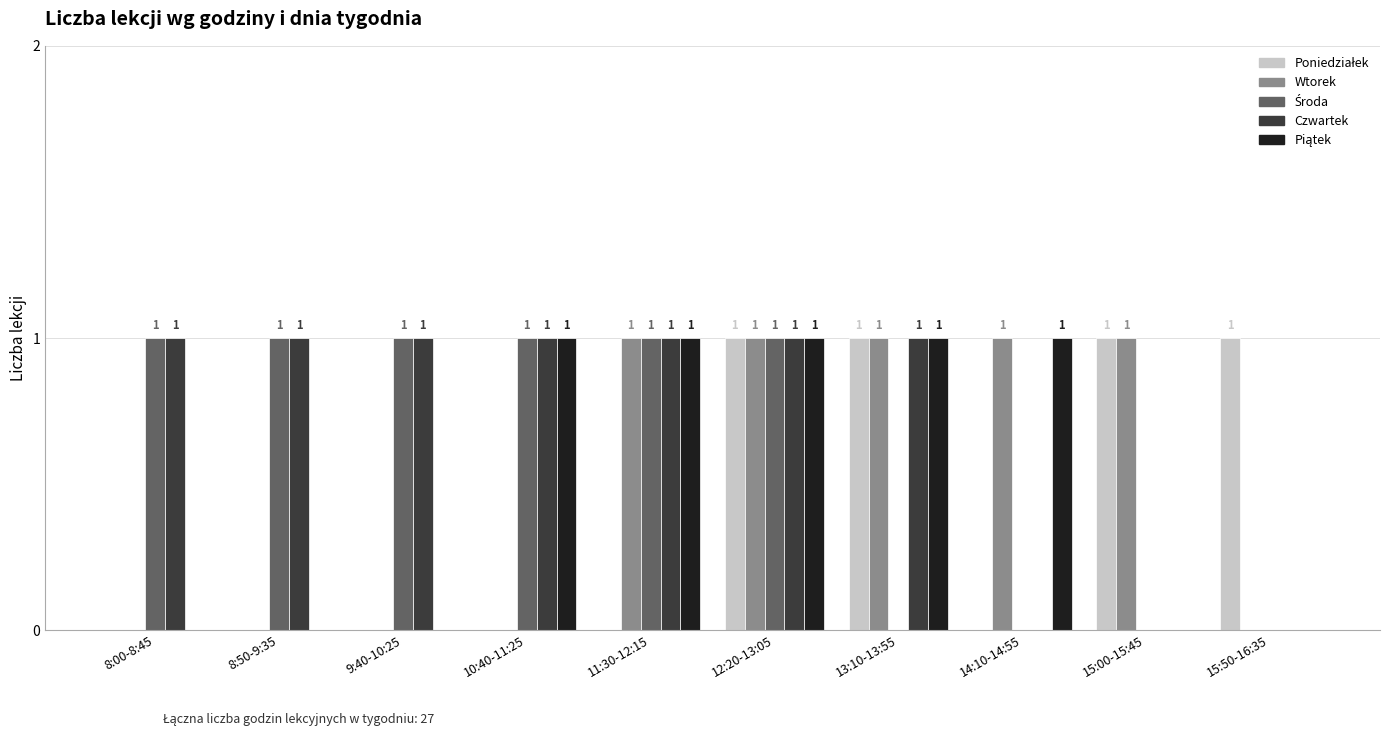

At which category is the sum across all series the highest?

12:20-13:05